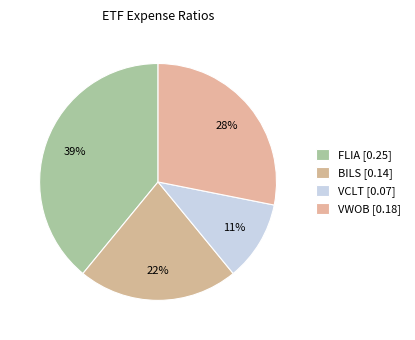

Count the number of slices in the pie.

4